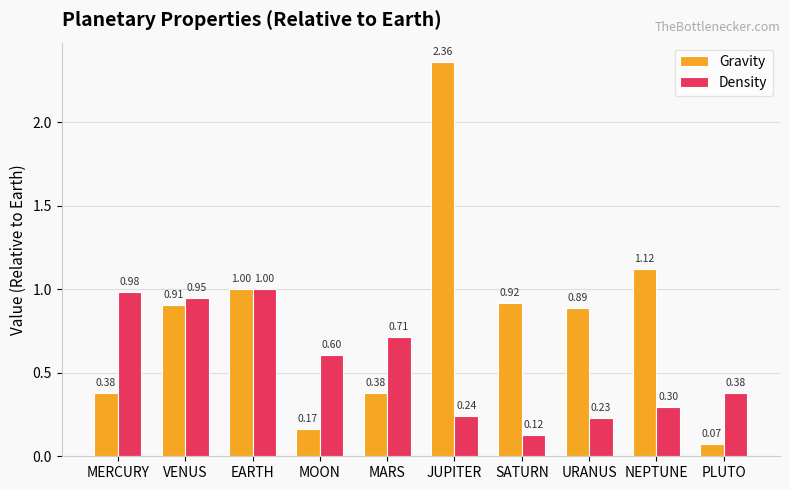

At which label is Density closest to 0?

SATURN